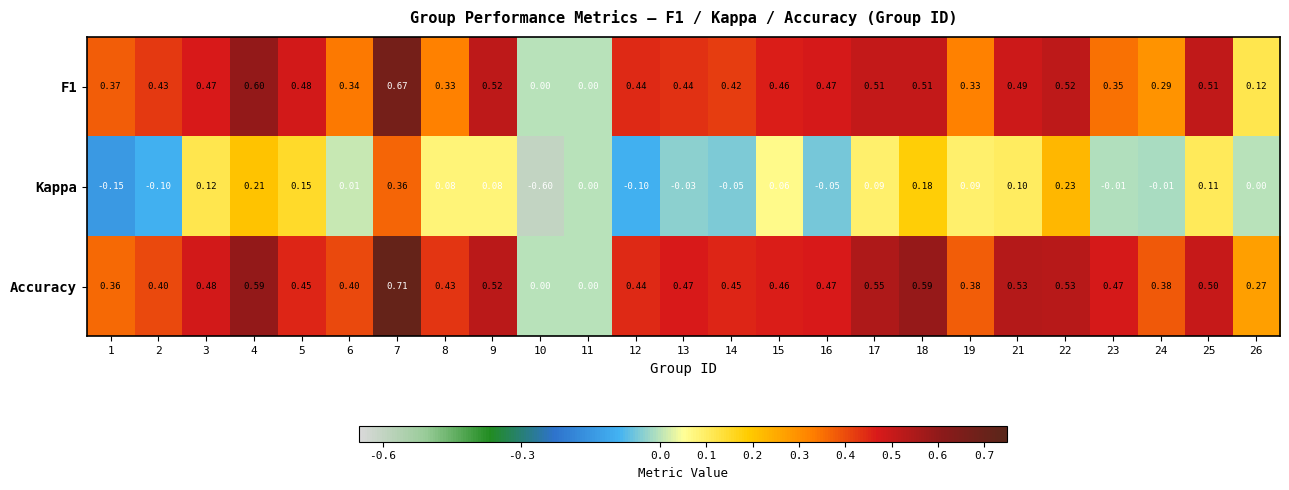

Which series changed the most between 7 and 10?

Kappa